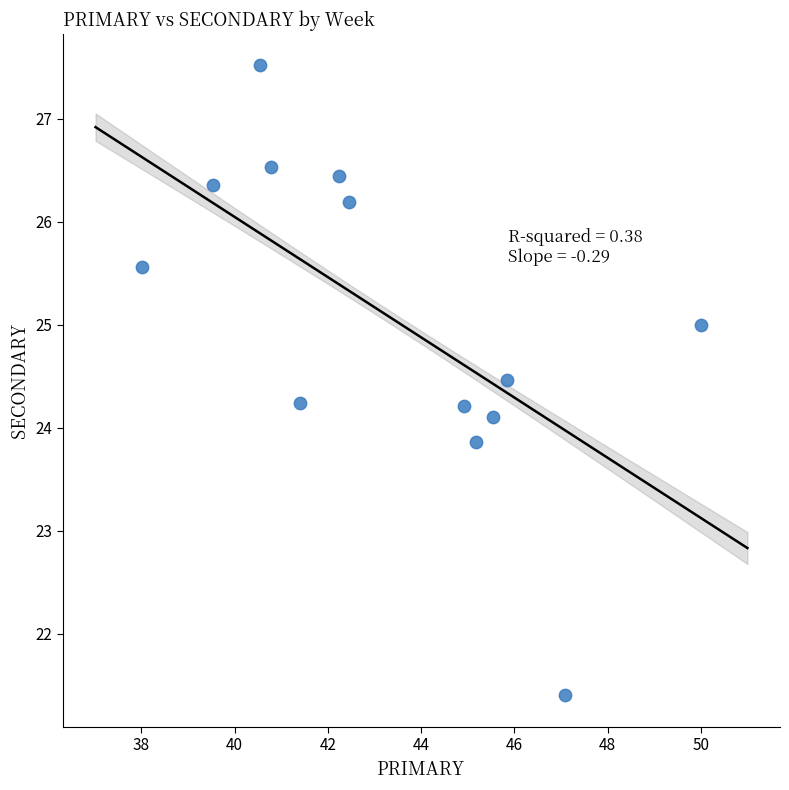

What is the range of Y values (max minus min)?

6.1